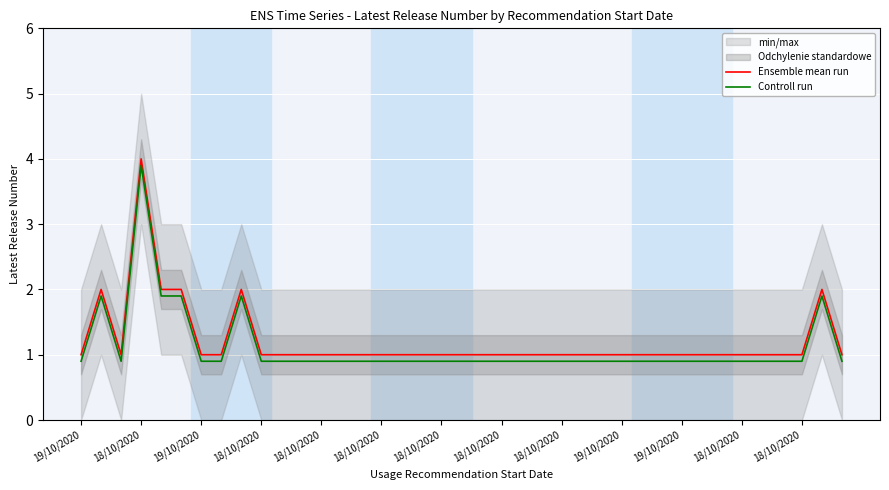

List the series in order of their overall mean, highest first.

Ensemble mean run, Controll run